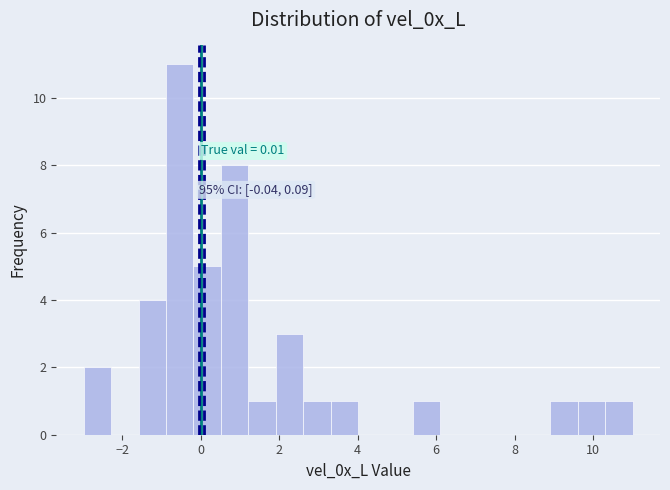

Around what value on the x-axis is the tallest bar? Give the approximate position of its centre, as read against the axis.

-0.6